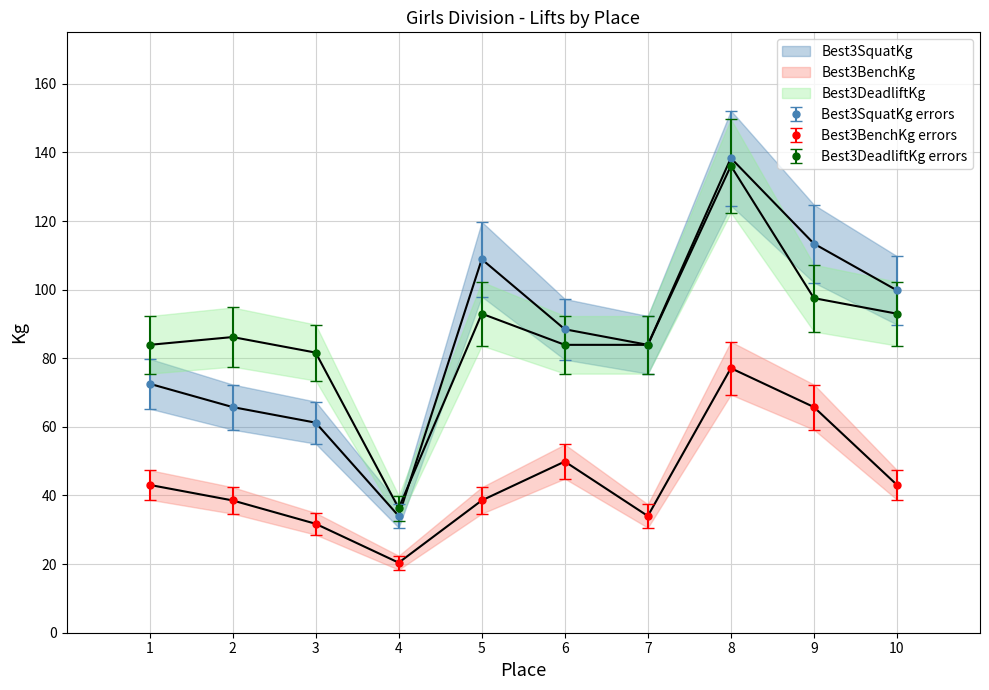

Is the value of Best3DeadliftKg at 9 greater than the value of Best3SquatKg at 6?

Yes